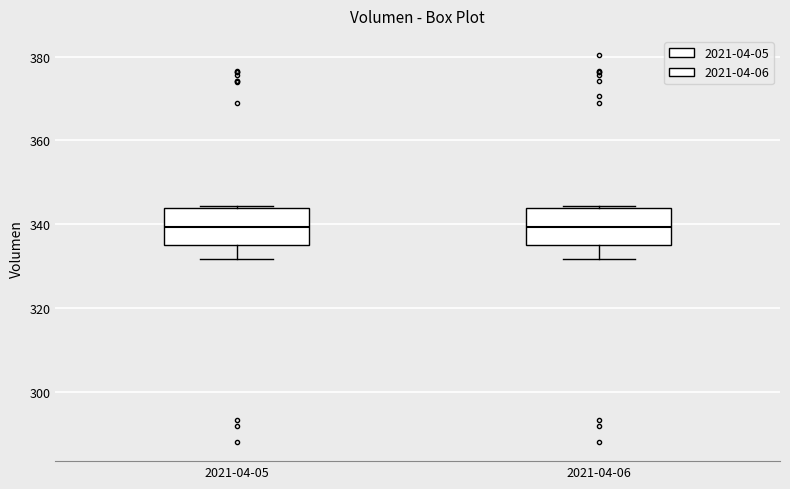

Where does the lower whisker of the box for 2021-04-06 end on the y-axis? The values are not printed on the chart, so give them approximately, as read against the axis.

332